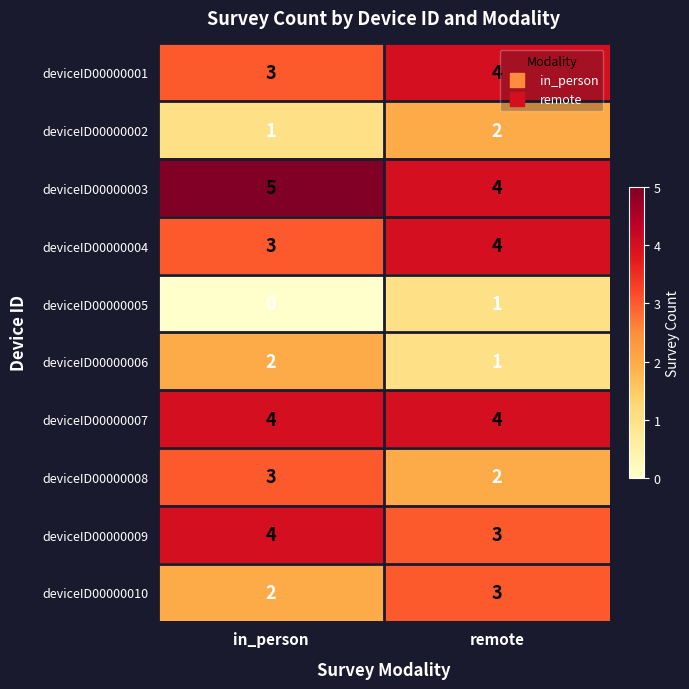

Where is deviceID00000005 nearest to the value 0?

in_person